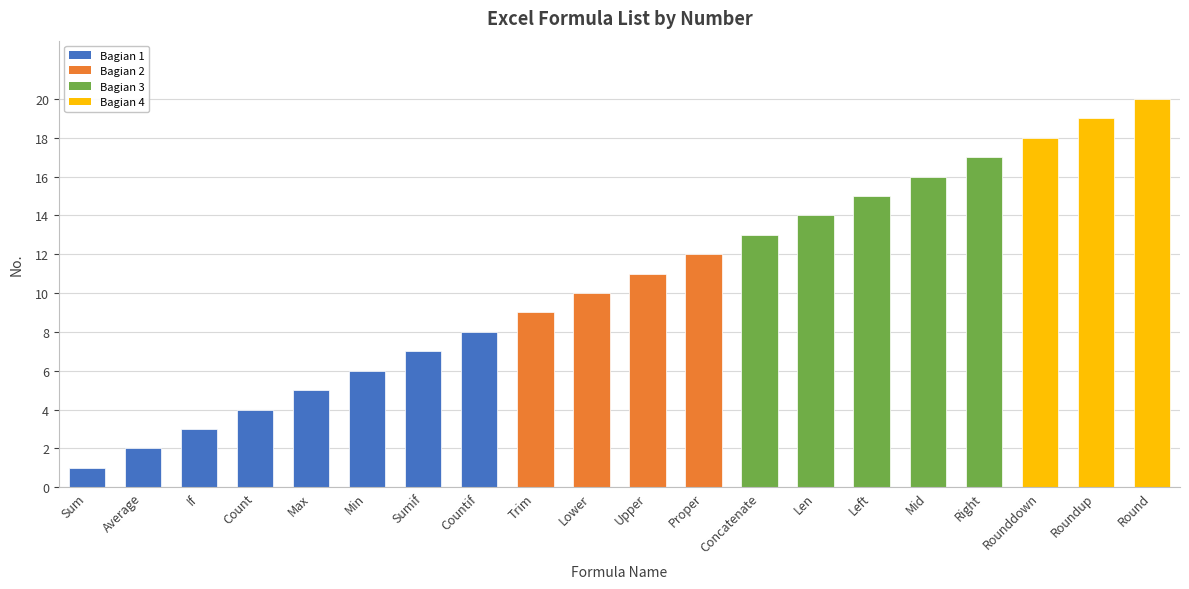

At which label is the value closest to 10?

Lower